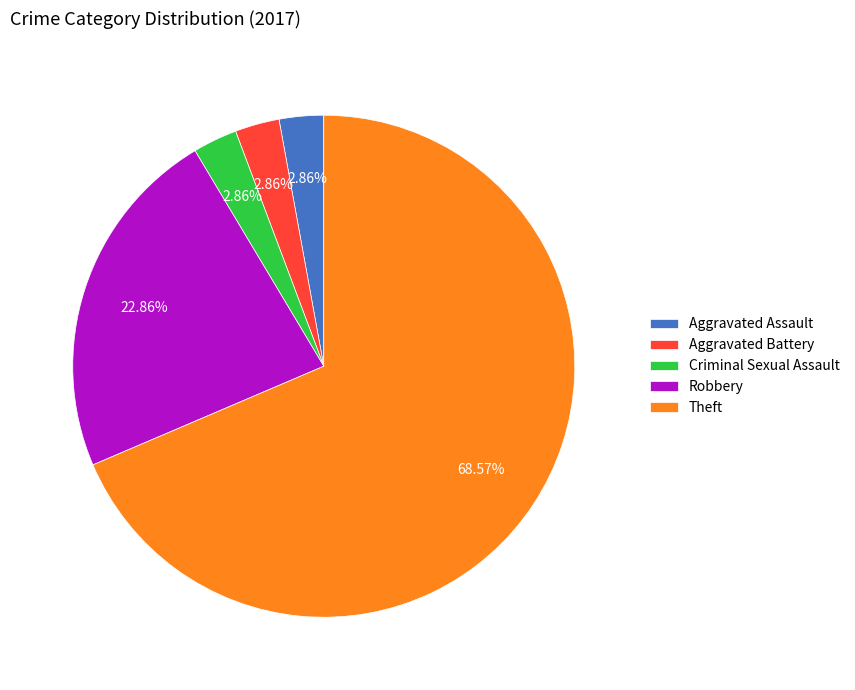

What is the largest slice in the pie chart?

Theft